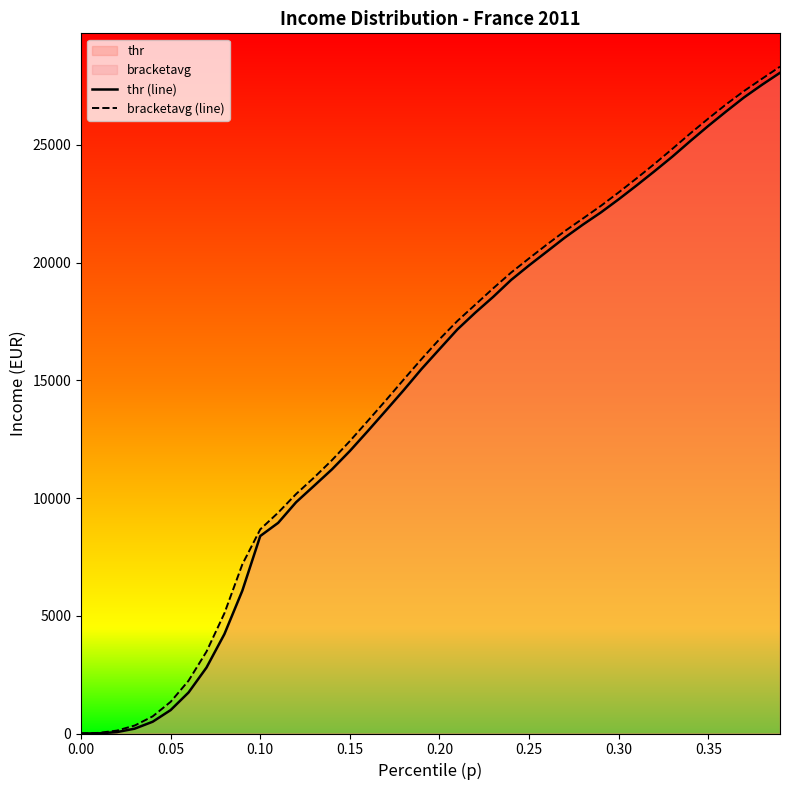

What is the maximum value for thr (line)?

28057.3